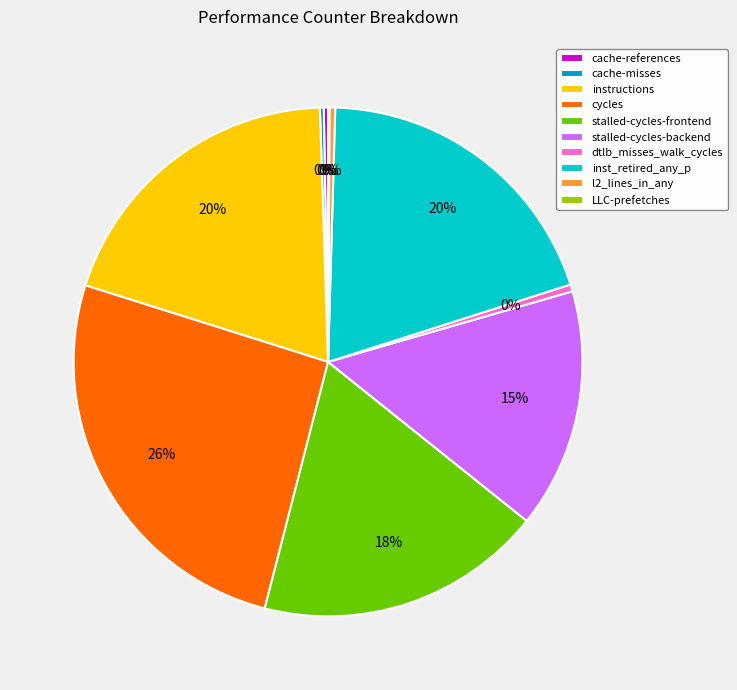

To the nearest percent, what portion does instructions represent?

20%